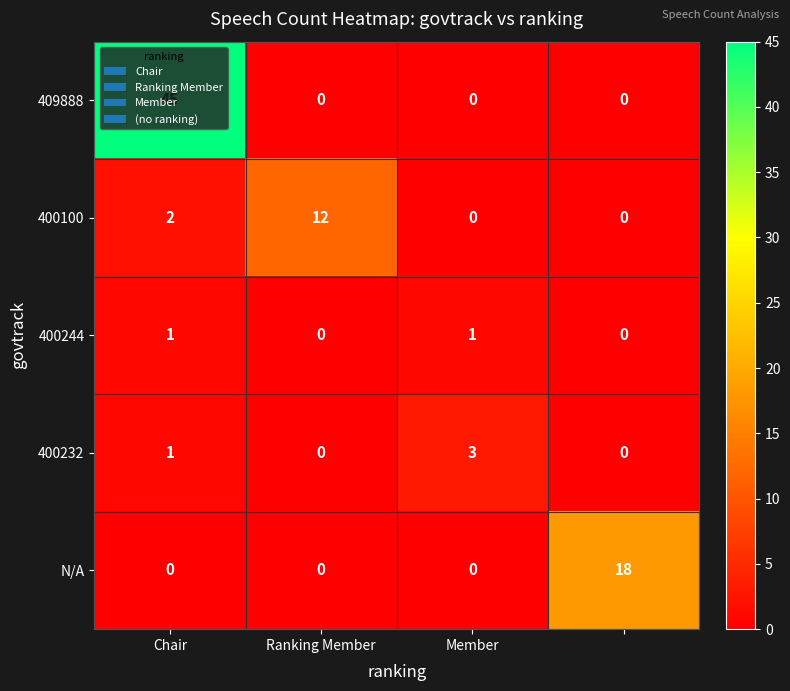

What is the sum of all 409888 values?

45